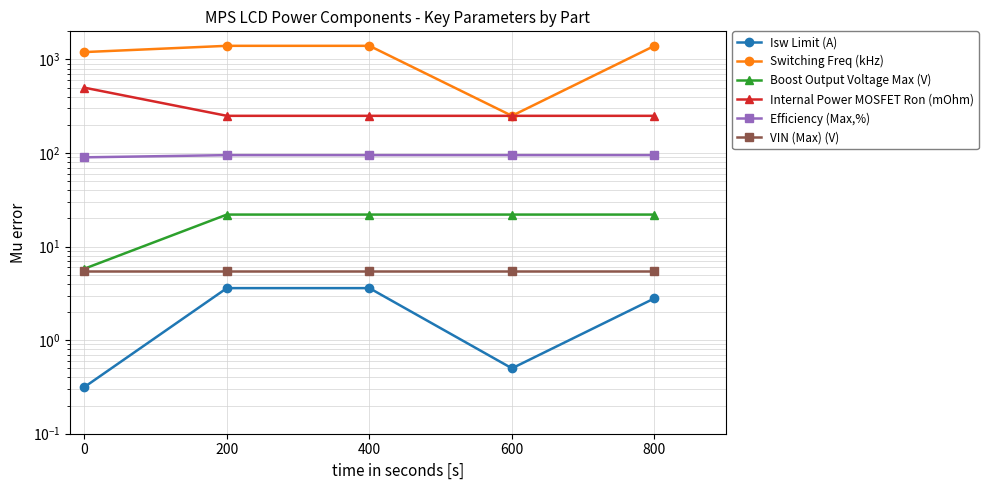

What is the maximum value shown in the chart?

1400.0